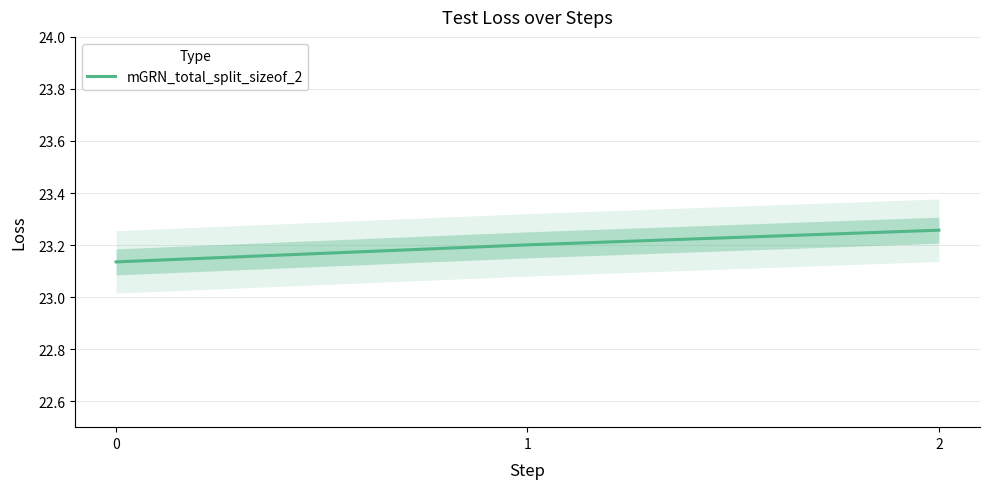

The chart shows a value of 23.2 at 1. True or false?

True